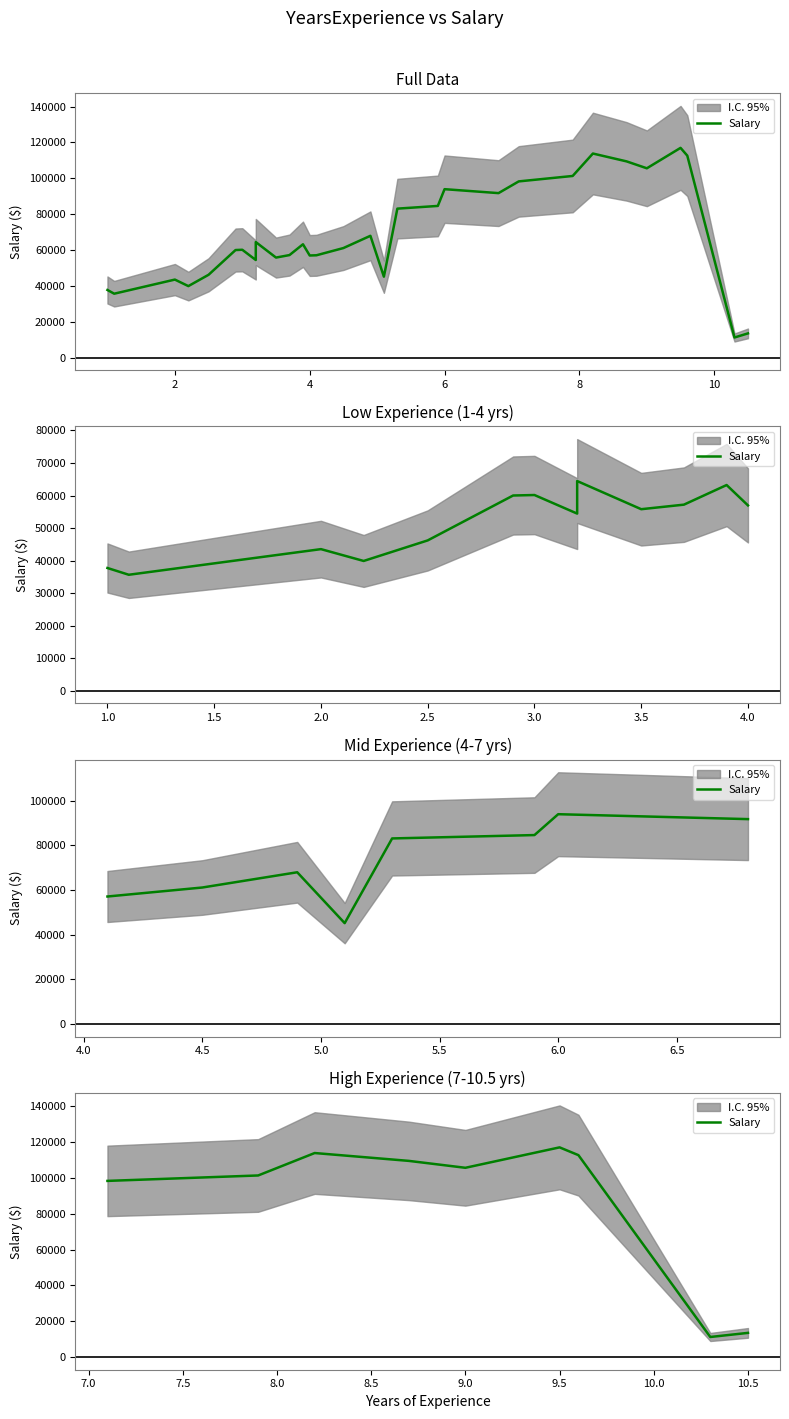

Does the chart display data point markers on the line(s)?

No